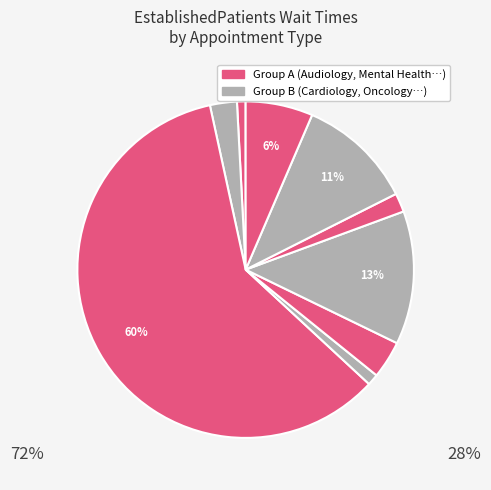

How many segments does this pie chart have?

9